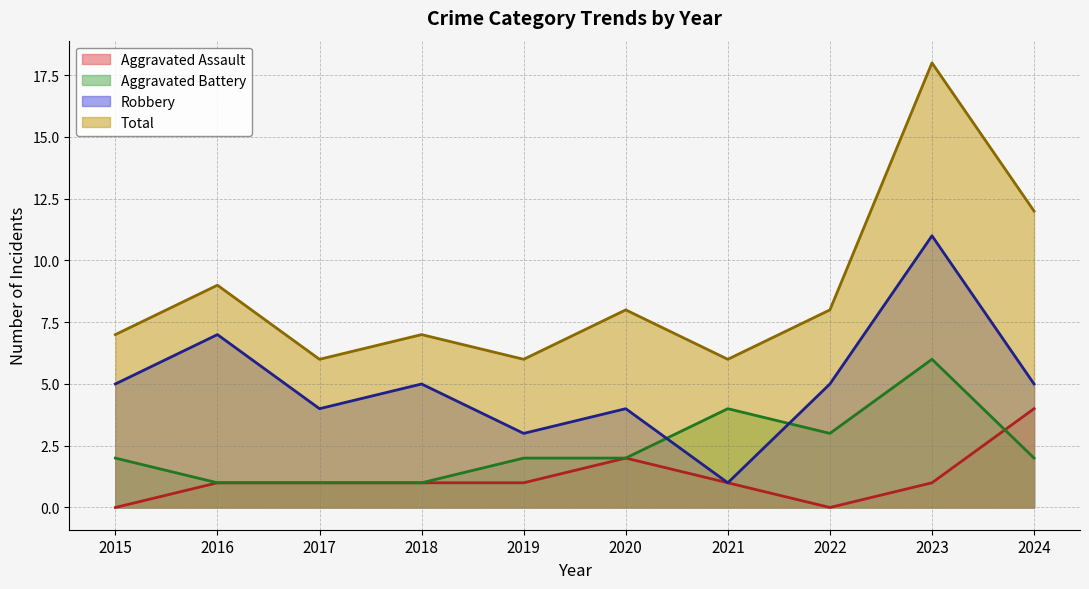

Rank the series at 2017 from highest to lowest value.

Total, Robbery, Aggravated Assault, Aggravated Battery